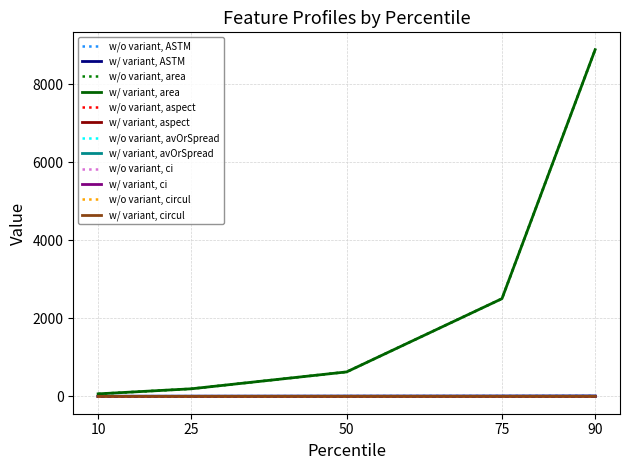

Rank the series at 25 from lowest to highest value.

aspect, circul, avOrSpread, ci, ASTM, area